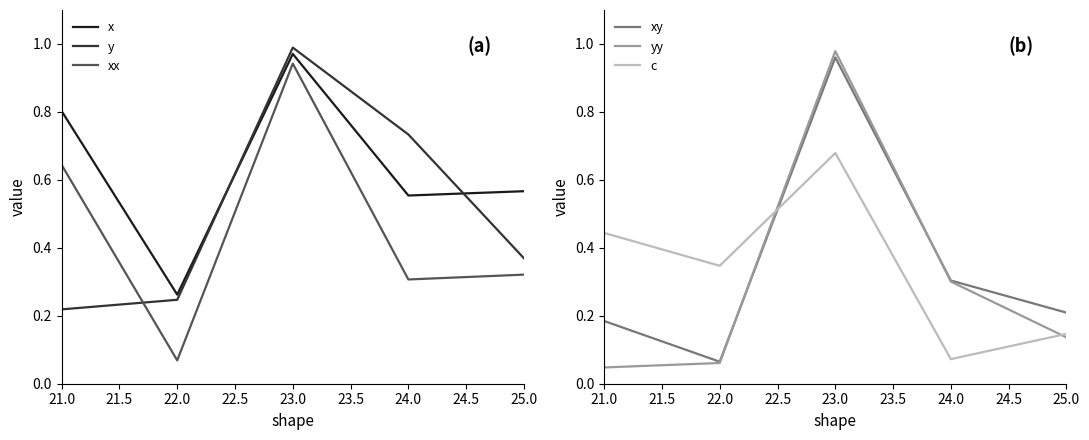

List the labels in order of y value, smallest first.

21.0, 22.0, 25.0, 24.0, 23.0